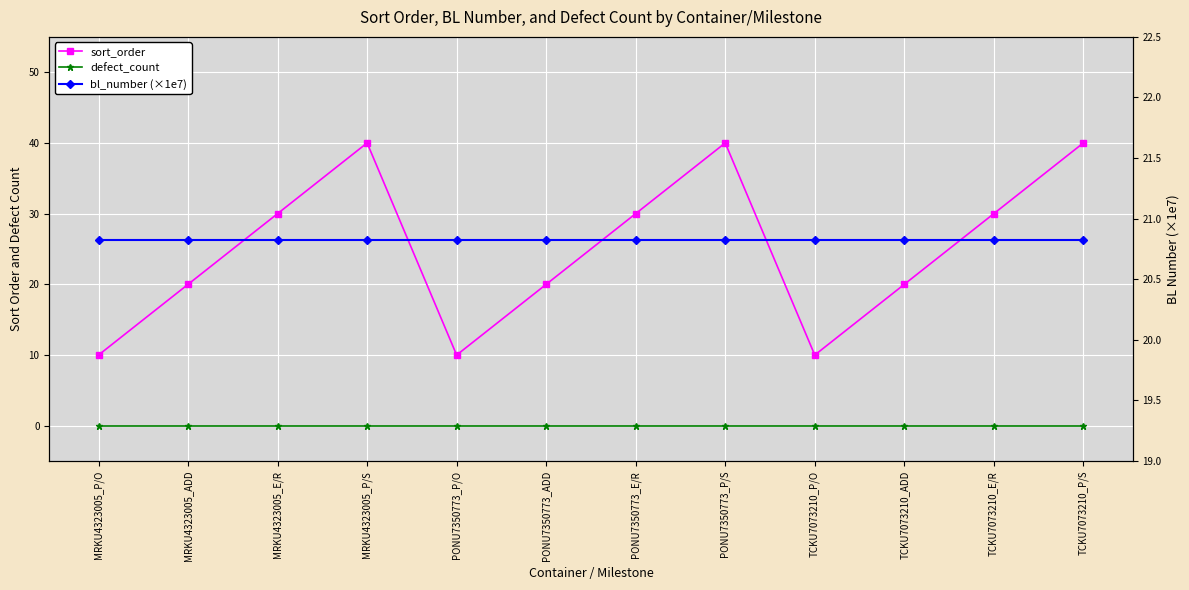

The defect_count series shows 0.0 at TCKU7073210_E/R. True or false?

True